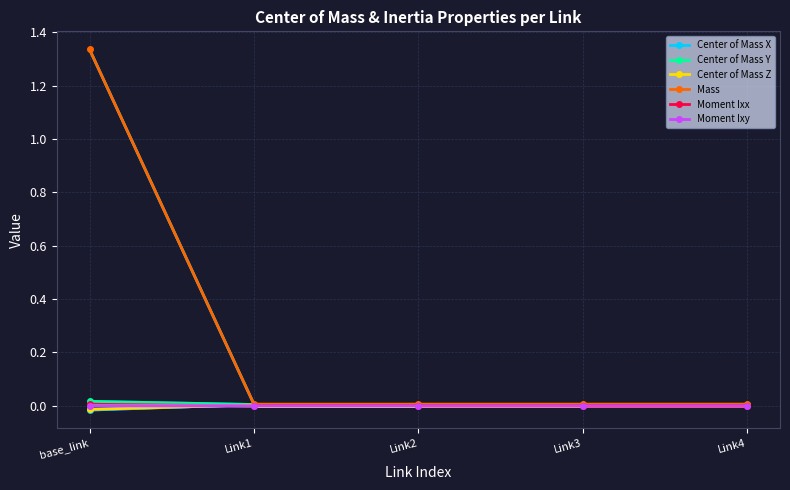

How many distinct data groups are displayed?

6